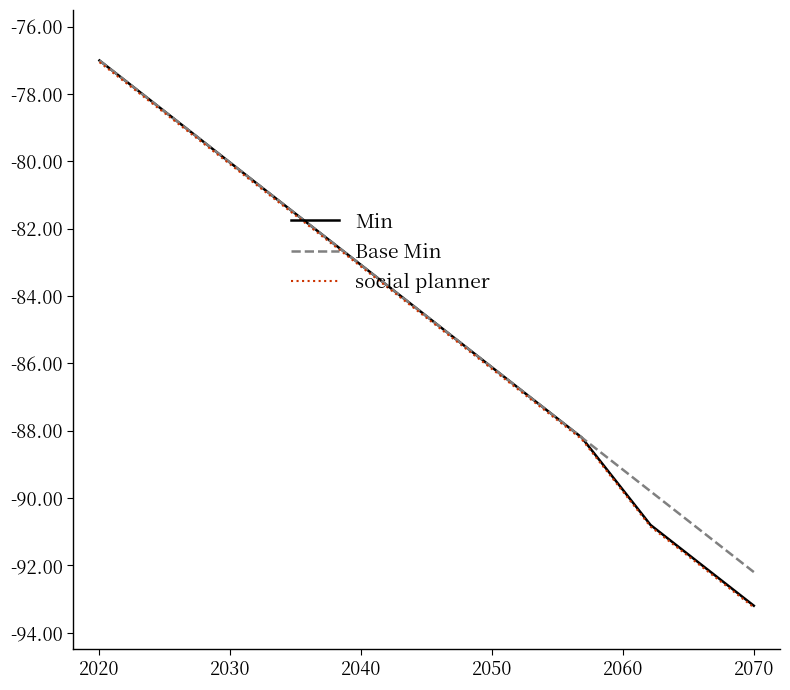

What is the greatest value displayed?

-77.0